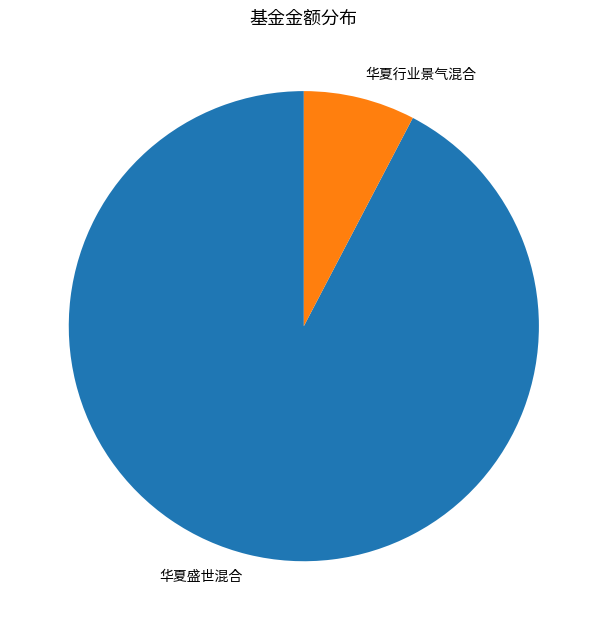

Rank the categories by value from highest to lowest.

华夏盛世混合, 华夏行业景气混合